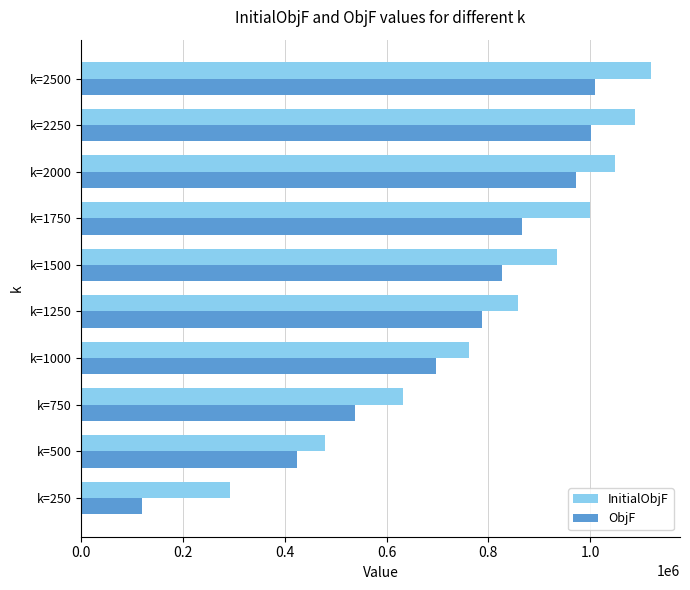

What is the approximate value of ObjF at k=2250?

1001711.5